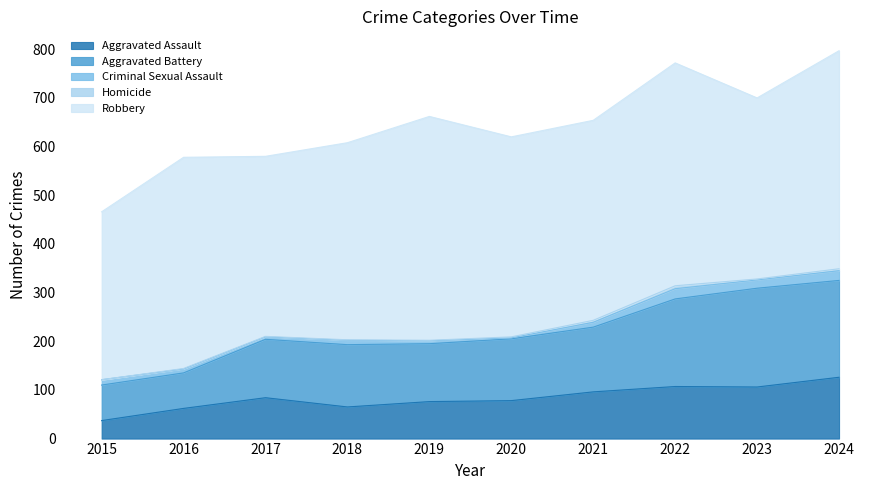

What is the total value across all series at 2022?

772